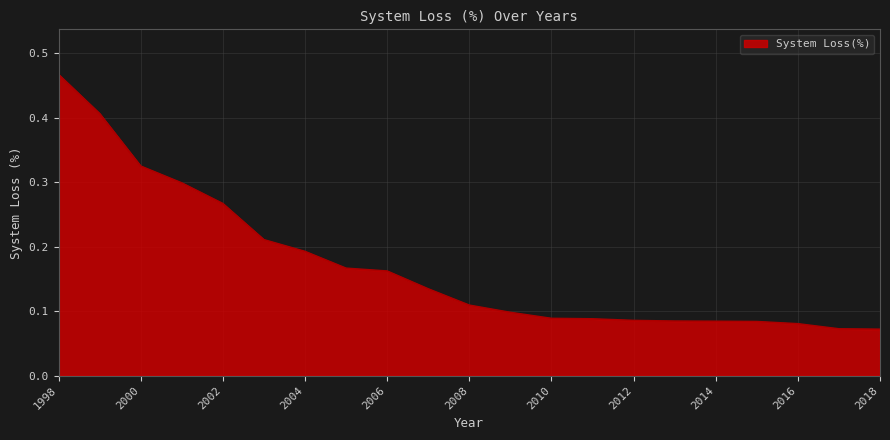

What is the value of the 17th point from the left?

0.1